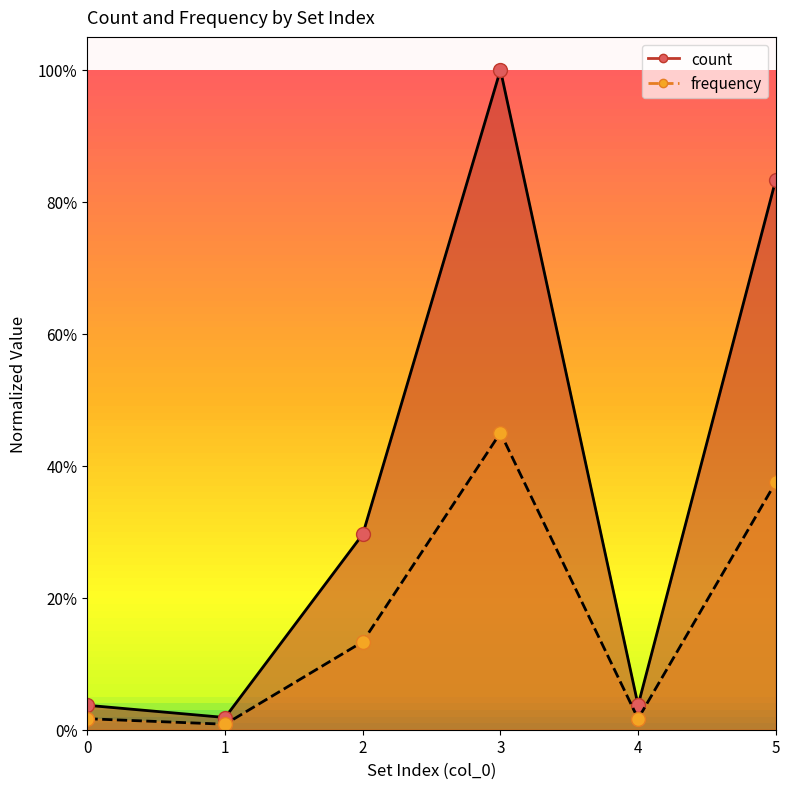

At how many categories does at least one series exceed 0?

6